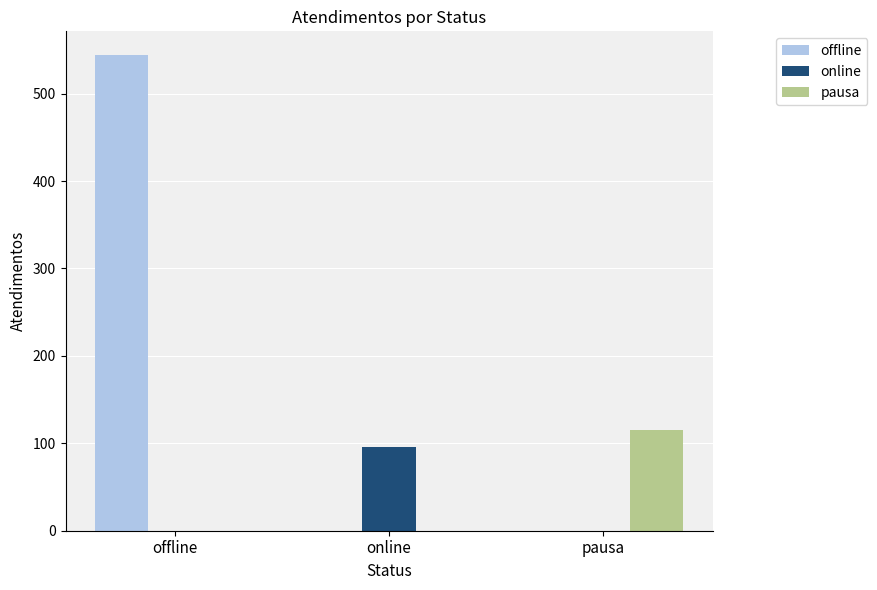

What is the maximum value for offline?

544